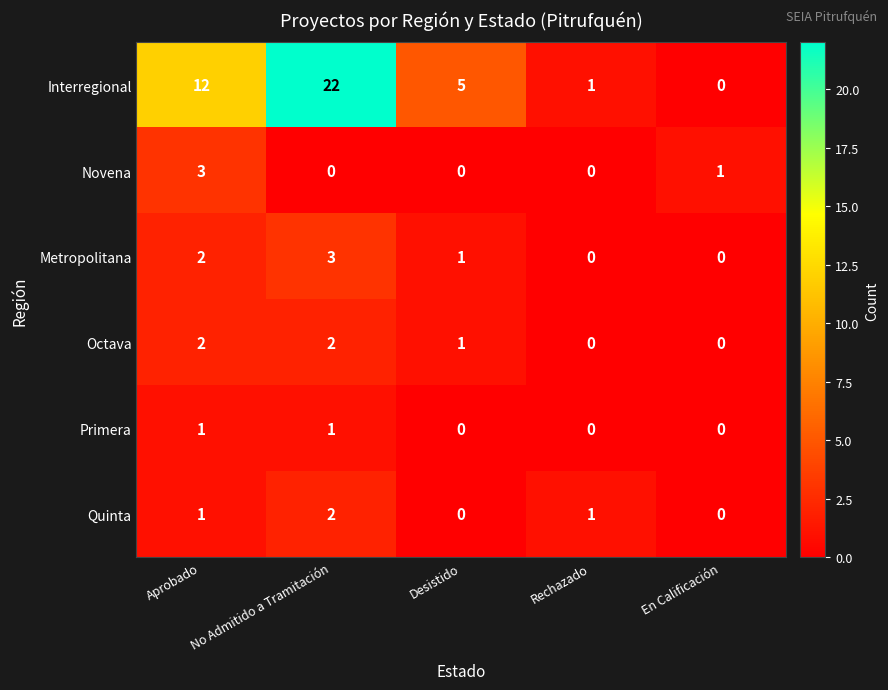

Which category has the highest value in the Novena series?

Aprobado